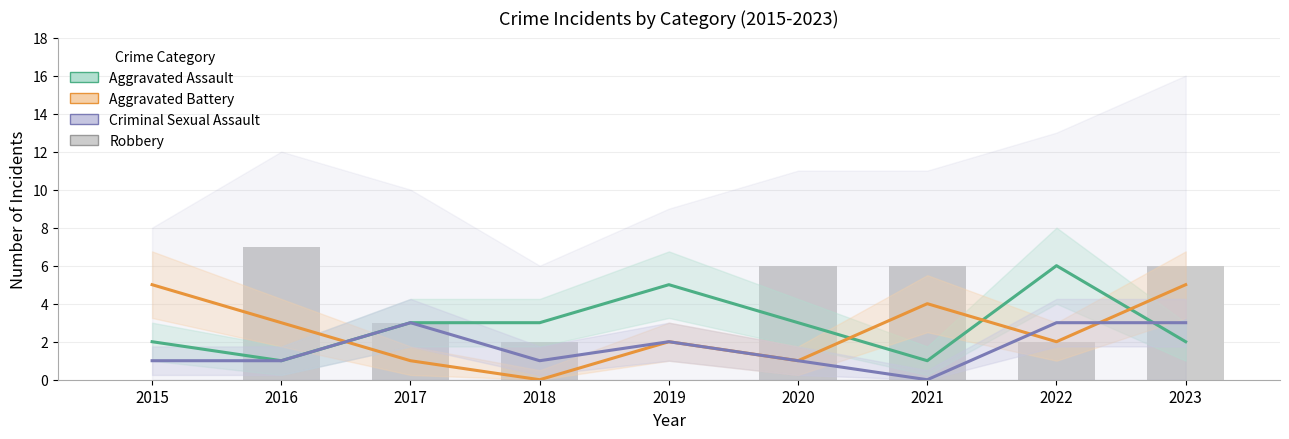

Is it true that Robbery equals 6 at 2023?

True